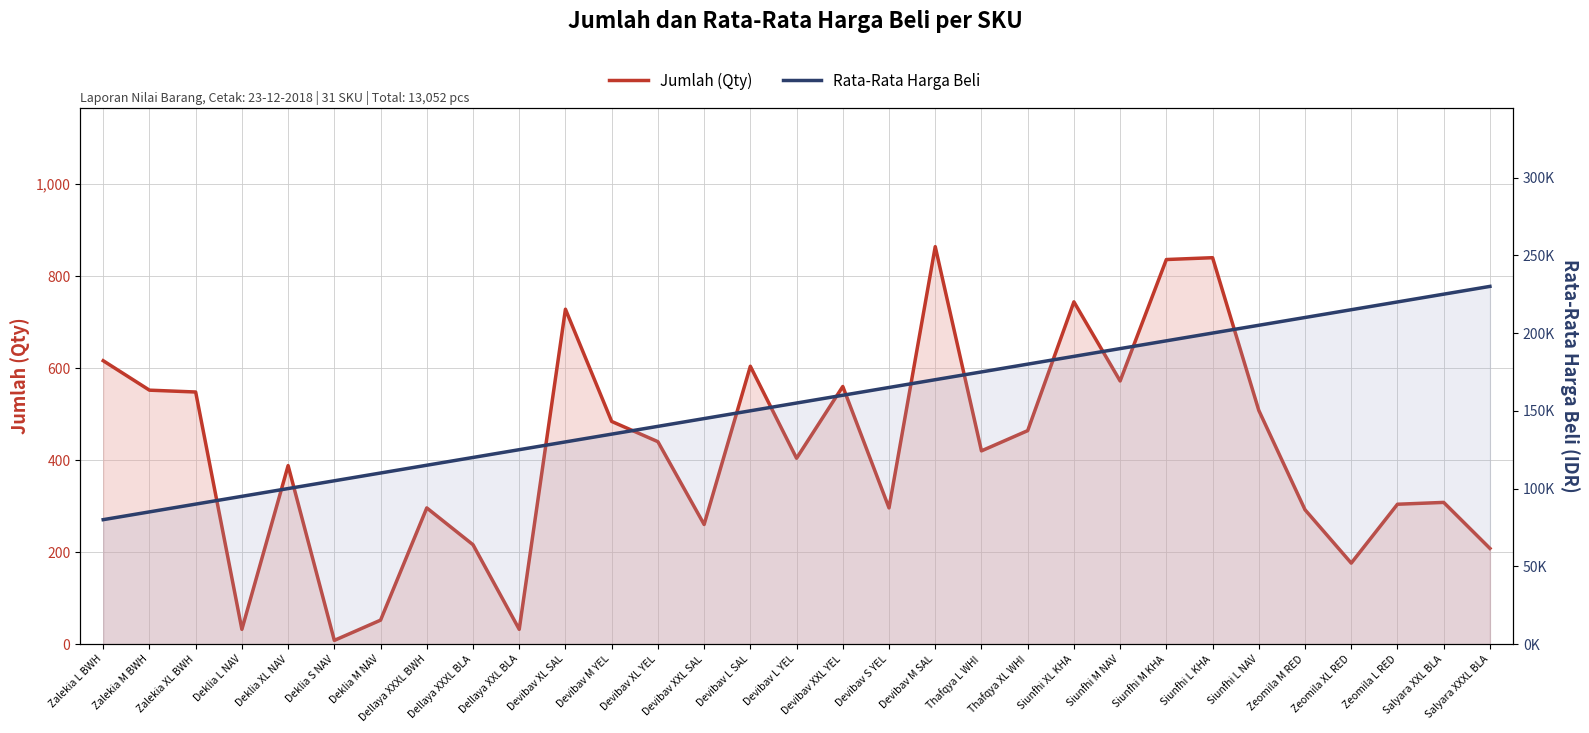

What value does the Jumlah (Qty) series have at Zeomila L RED?

304